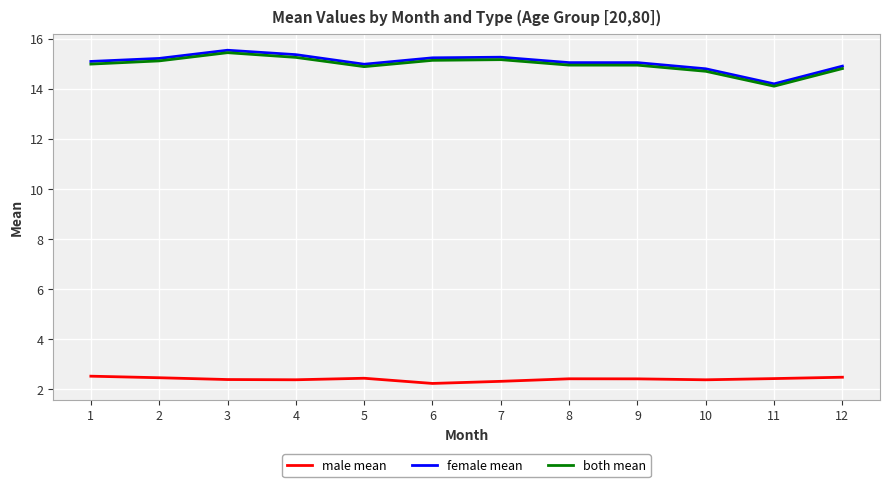

Is it true that female mean equals 5.1 at 2?

False